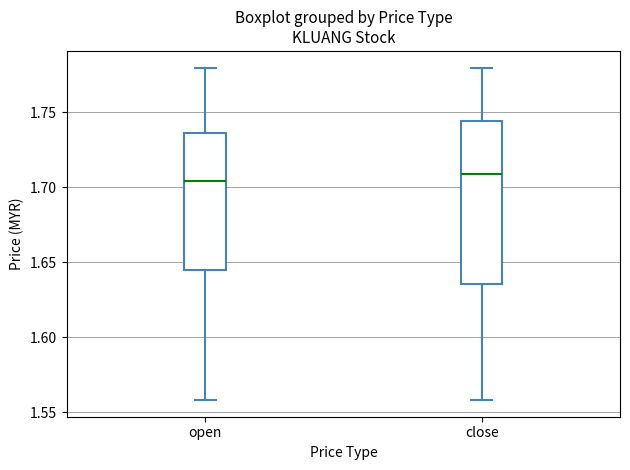

Reading left to right, read every box against the y-axis: the position of its median line, the range the box covers, and the ends of its whiskers. The values are not printed on the chart, so give them approximately, as read against the axis.

open: median 1.705, box 1.645 to 1.735, whiskers 1.560 to 1.780
close: median 1.710, box 1.635 to 1.745, whiskers 1.560 to 1.780